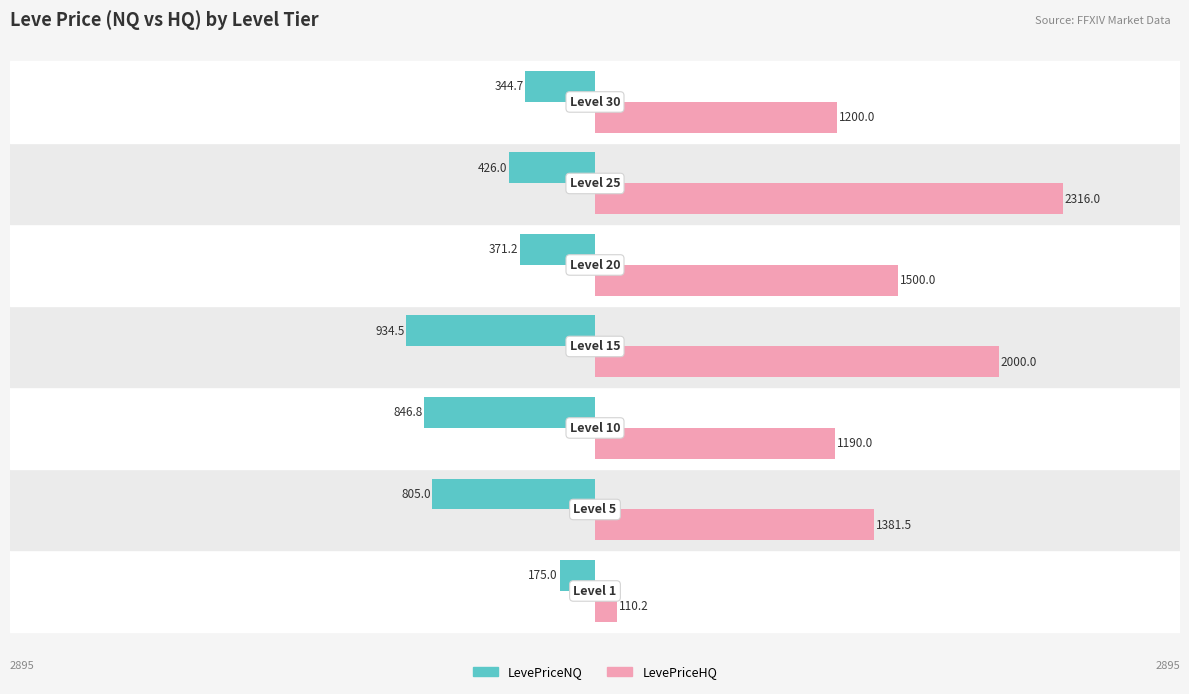

What are all the series names shown in the legend?

LevePriceNQ, LevePriceHQ